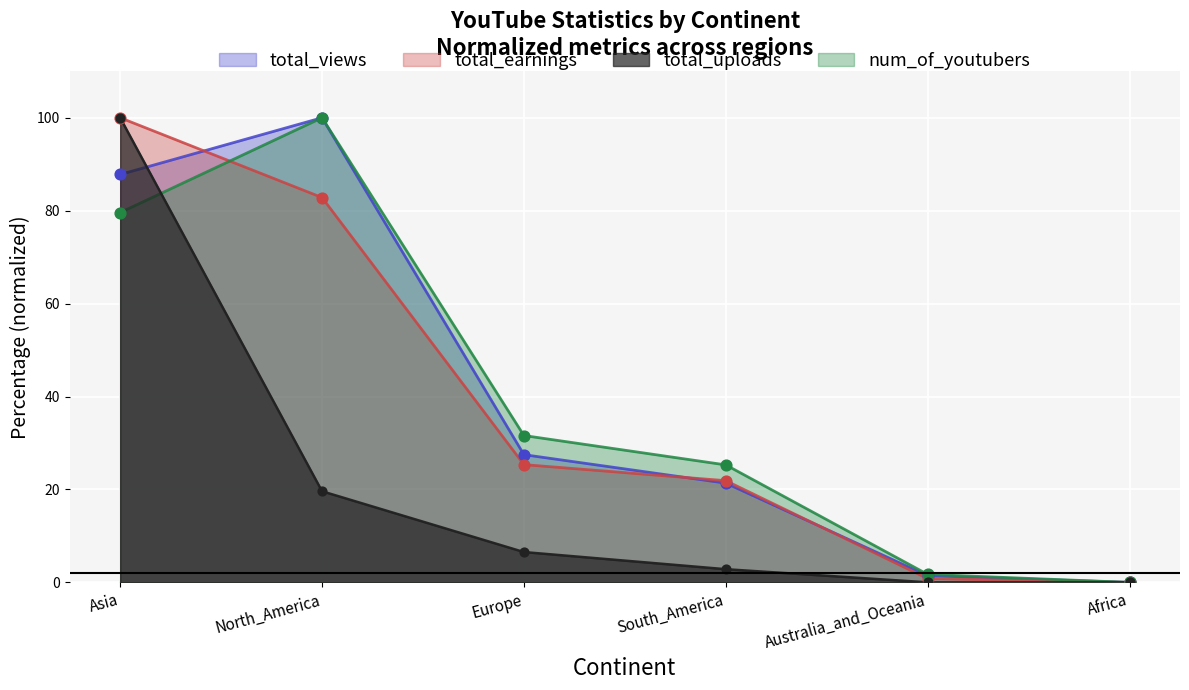

Which series reaches the minimum Y coordinate?

total_uploads